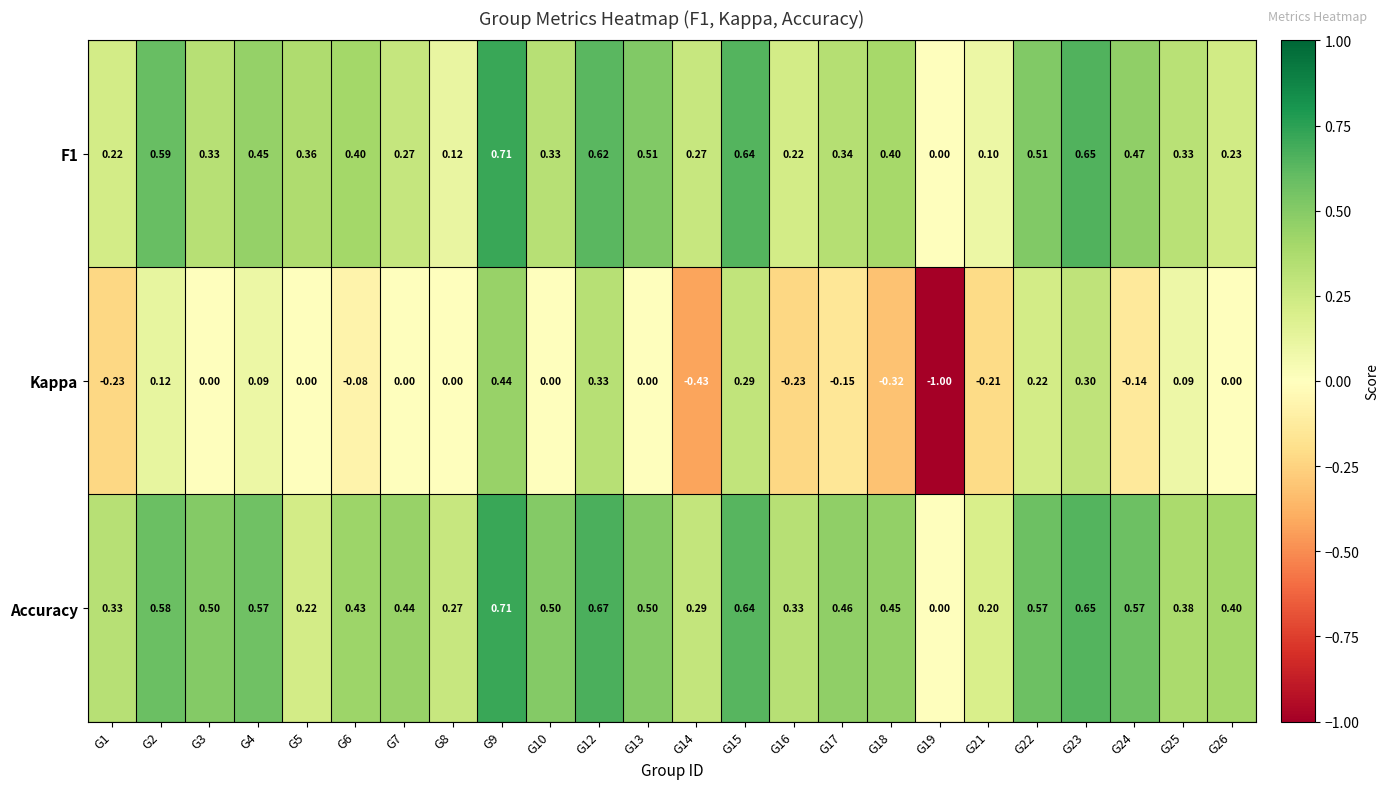

Is the value of Kappa at G25 greater than the value of F1 at G21?

No